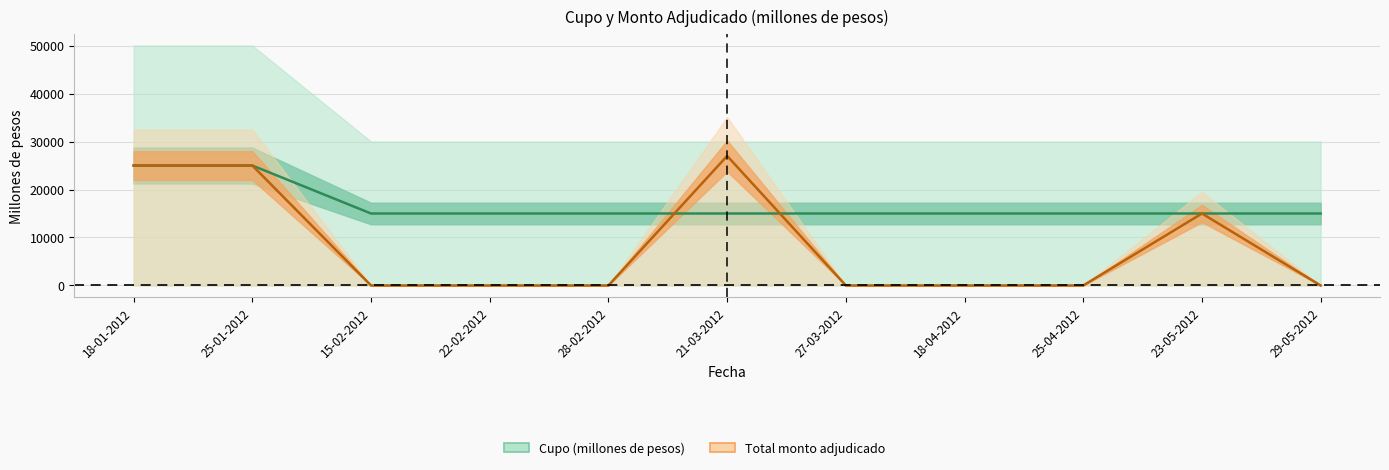

At which label does Total monto adjudicado (millones de pesos) reach its peak?

21-03-2012